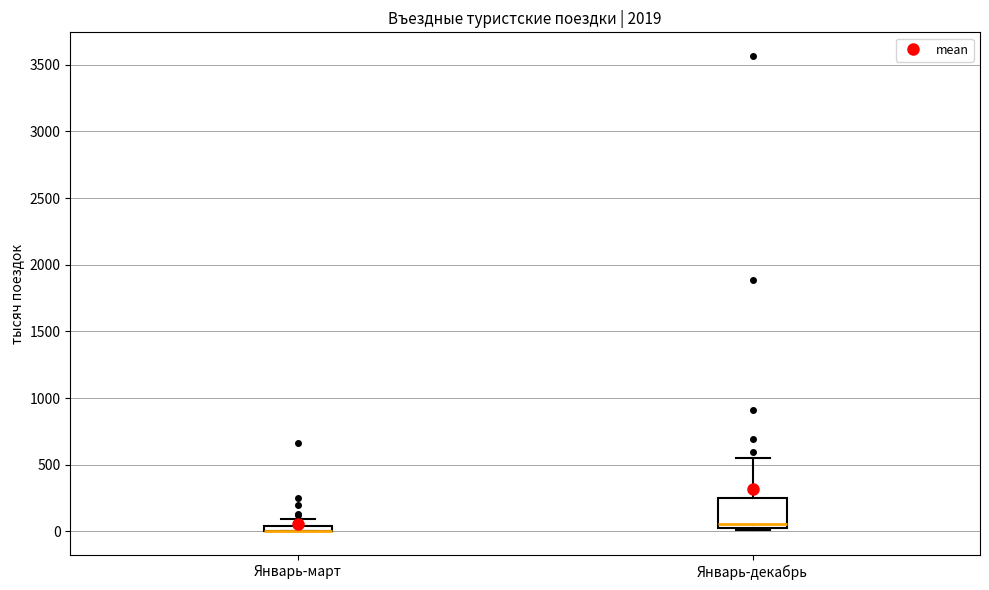

Where does the upper whisker of the box for Январь-декабрь end on the y-axis? The values are not printed on the chart, so give them approximately, as read against the axis.

550